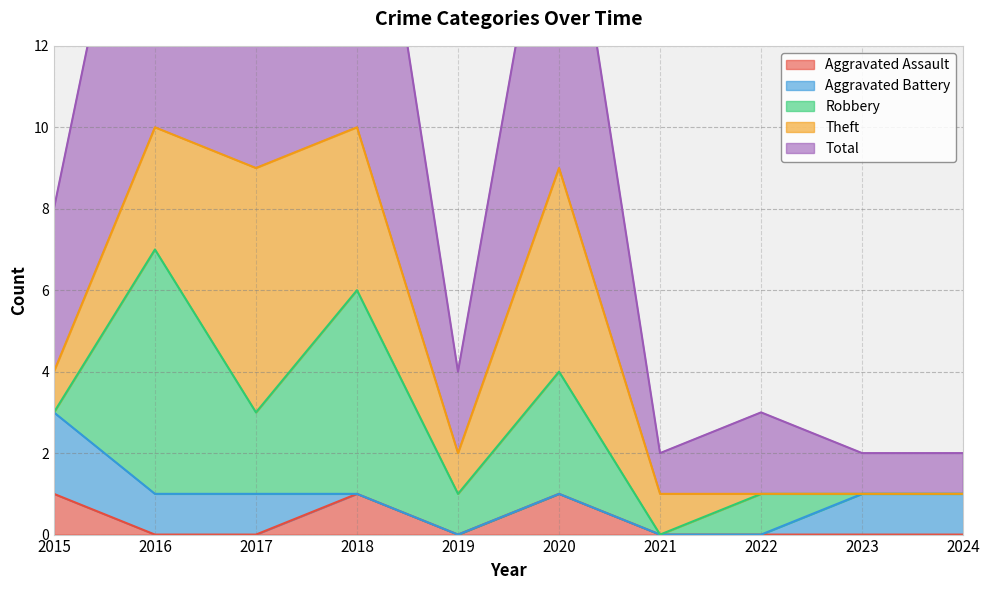

How many intersections are there between Robbery and Aggravated Battery?

2